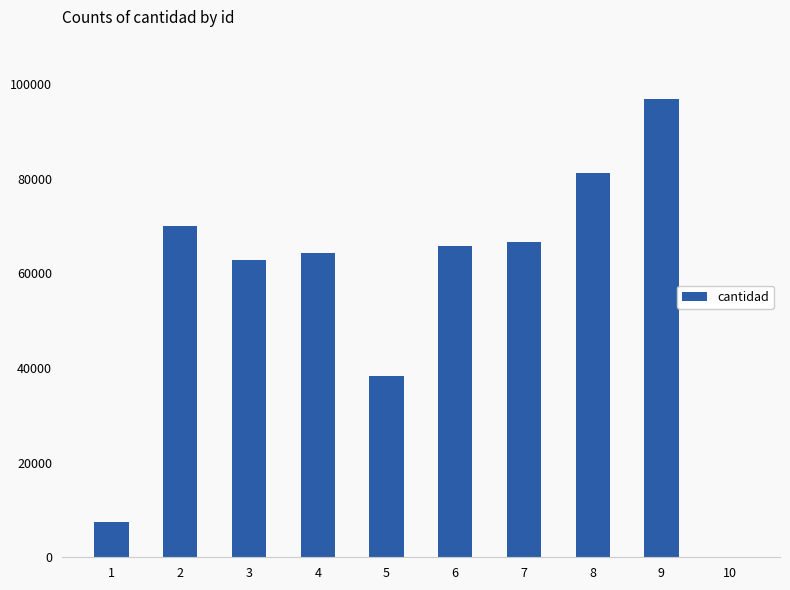

Count the number of data series in this chart.

1